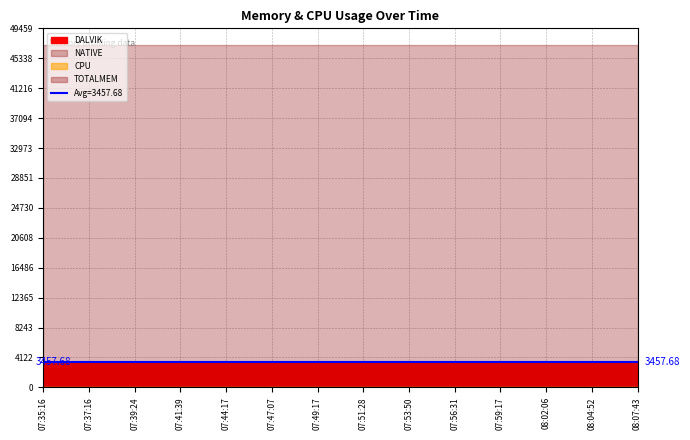

True or false: TOTALMEM and CPU cross at least once.

False